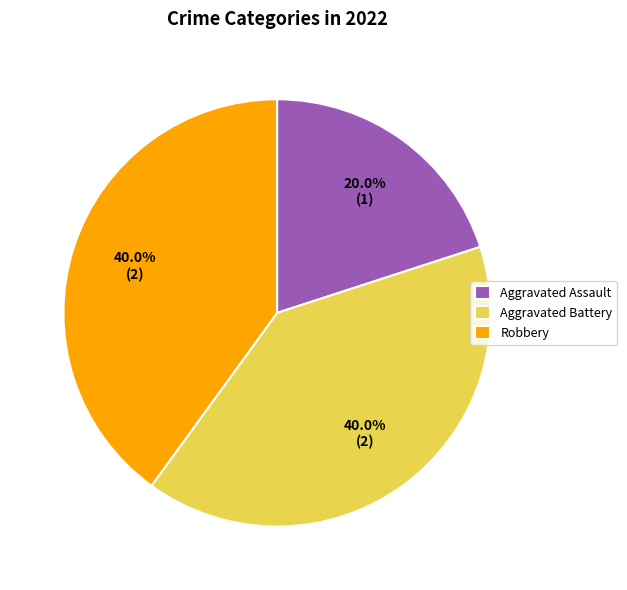

Is there a majority slice in this chart?

No